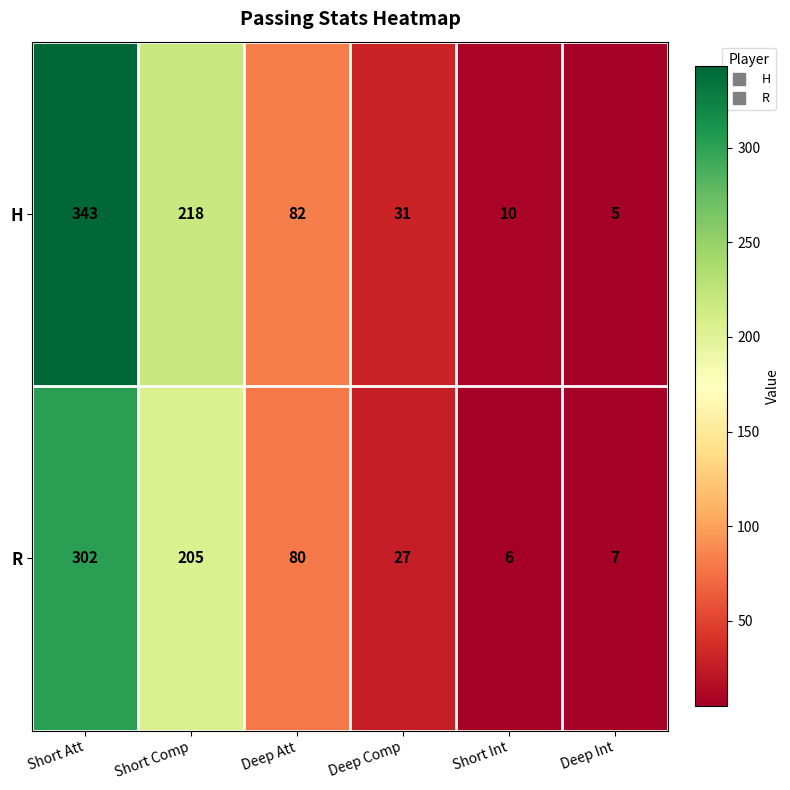

Count the number of categories in the chart.

6